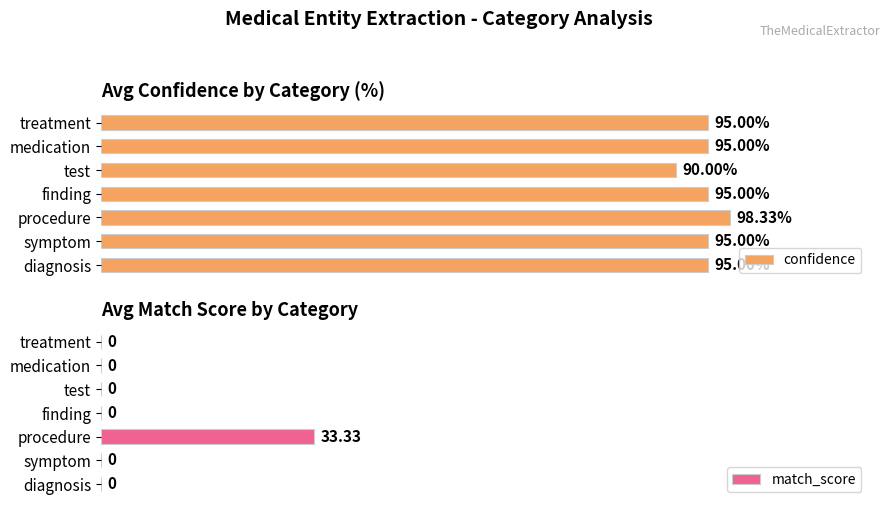

Which series has the largest range (max minus min)?

match_score